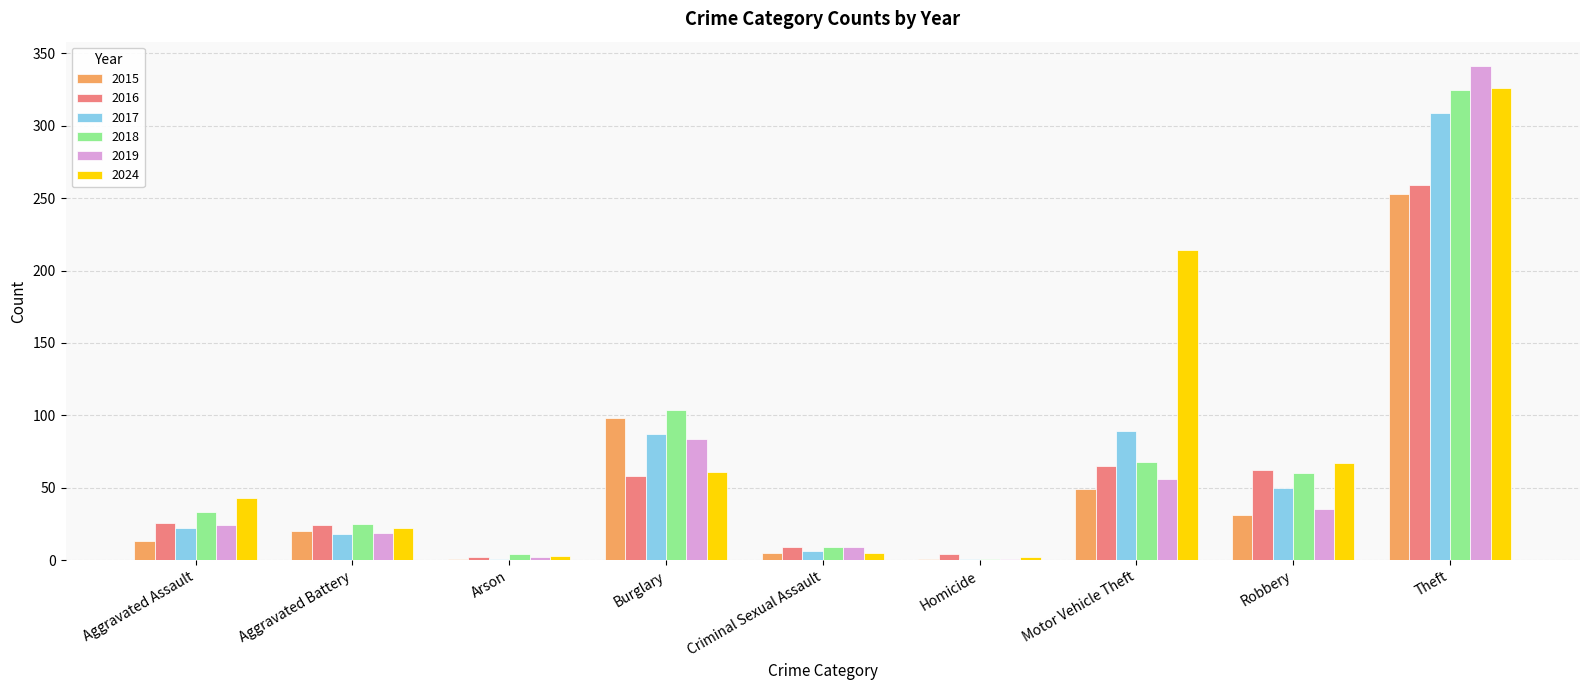

What is the greatest value displayed?

341